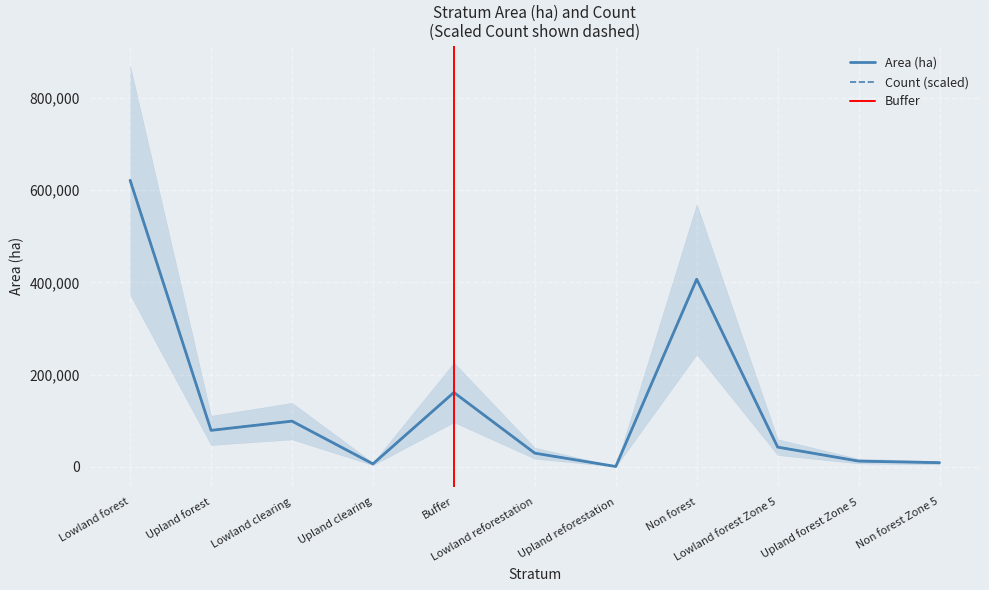

Which series has the largest range (max minus min)?

Area_ha